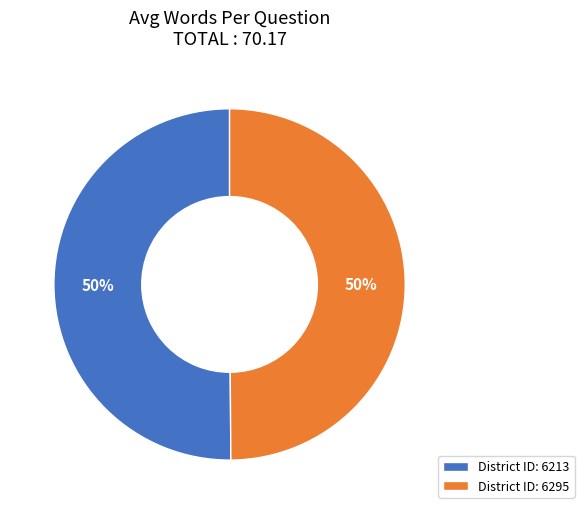

The District ID: 6213 slice represents 50% of the pie. True or false?

True